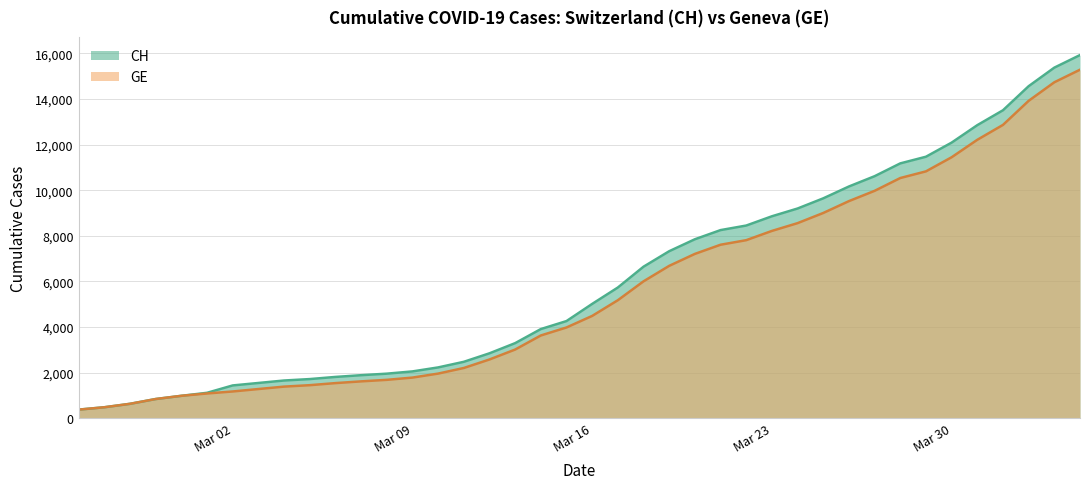

Reading left to right, transcribe all the data shown in this chart.

CH: 375	479	630	840	981	1113	1436	1544	1652	1715	1809	1885	1952	2051	2226	2472	2845	3291	3908	4259	5012	5731	6644	7323	7847	8249	8449	8855	9196	9642	10162	10613	11175	11467	12086	12852	13505	14561	15375	15926
GE: 375	479	630	840	981	1083	1171	1278	1384	1447	1538	1614	1681	1780	1955	2201	2574	3010	3627	3978	4485	5174	6002	6681	7205	7607	7807	8213	8554	9000	9520	9971	10533	10825	11444	12210	12863	13919	14733	15284